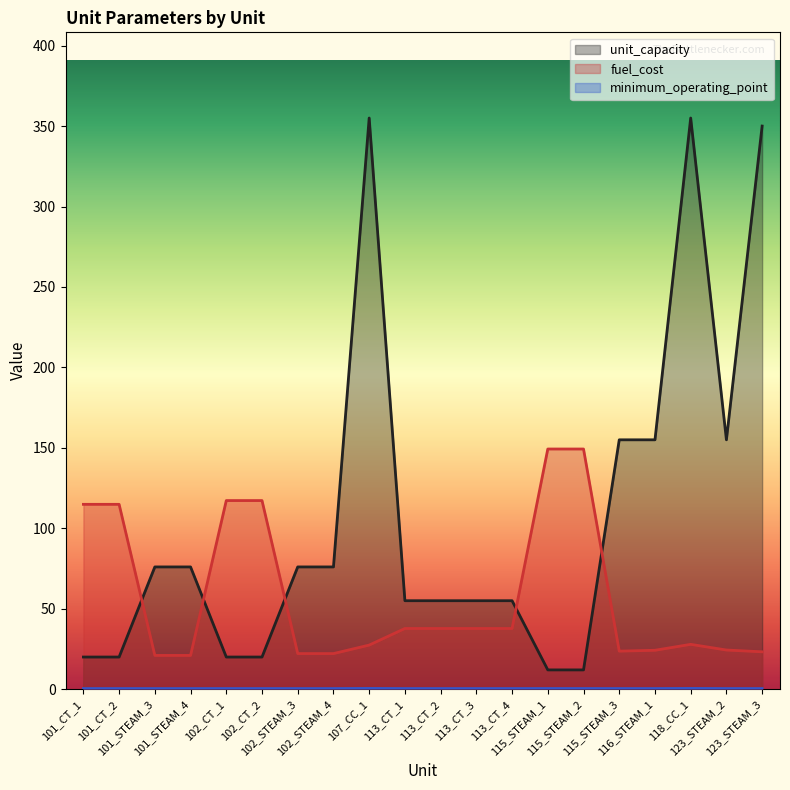

What is the difference between the second highest and second lowest values in the minimum_operating_point series?

0.1